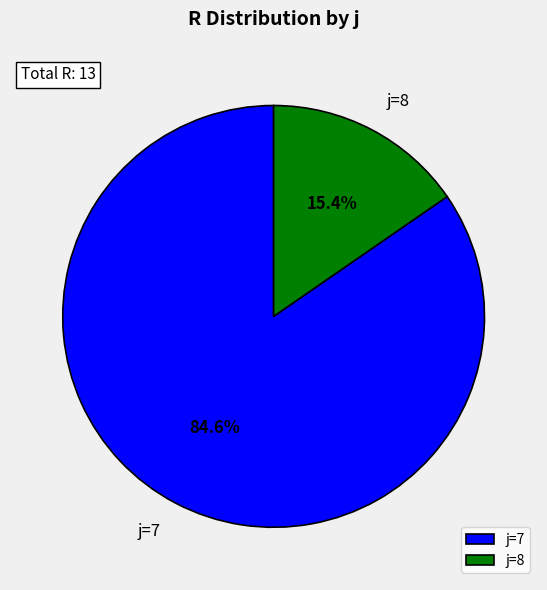

Which has a higher value, j=8 or j=7?

j=7